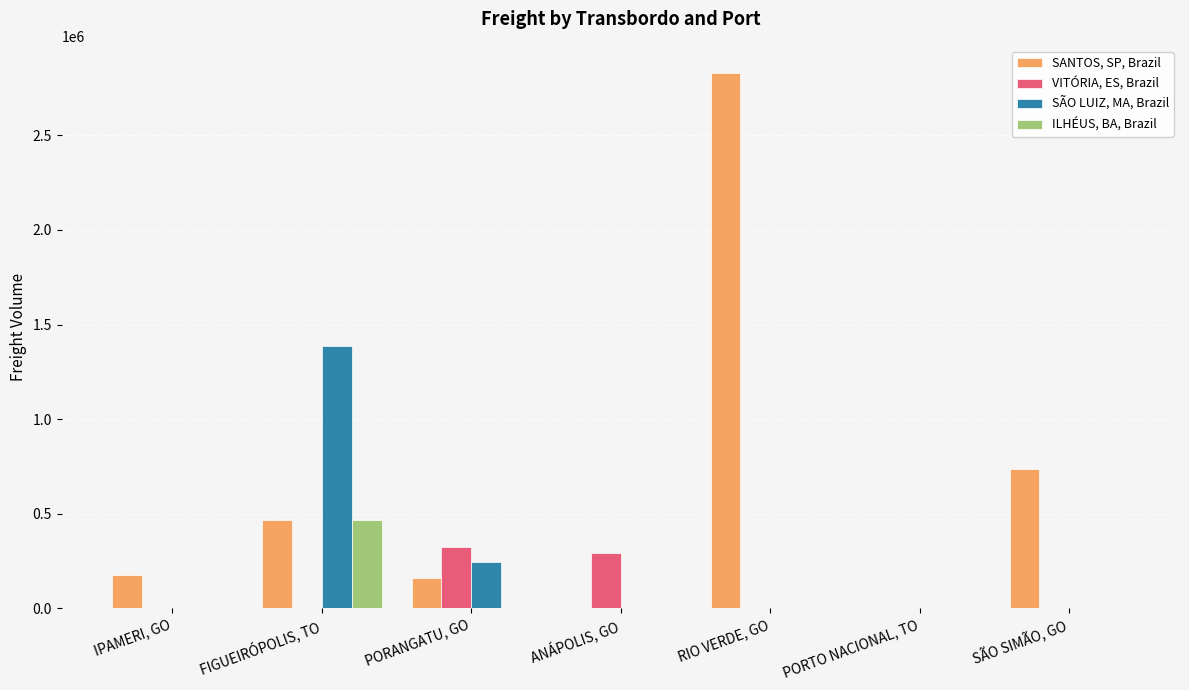

Between FIGUEIRÓPOLIS, TO and ANÁPOLIS, GO, which series saw the biggest shift?

SÃO LUIZ, MA, Brazil